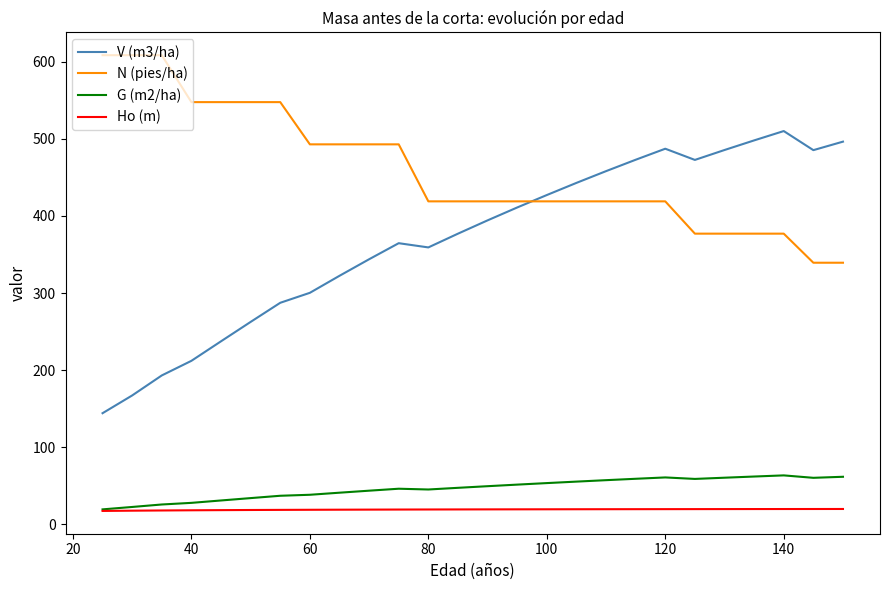

Rank the series by their maximum value, from highest to lowest.

N (pies/ha), V (m3/ha), G (m2/ha), Ho (m)